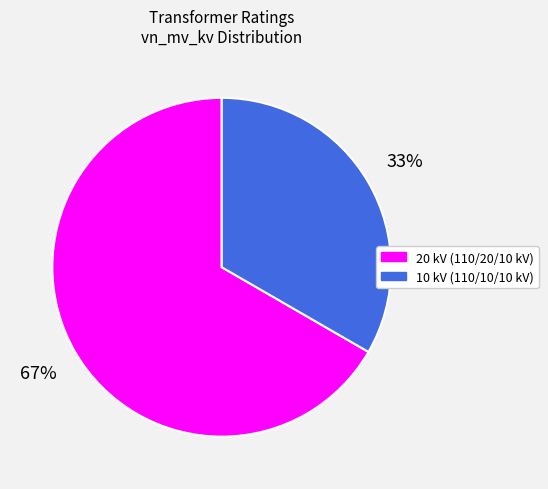

Is there a majority slice in this chart?

Yes